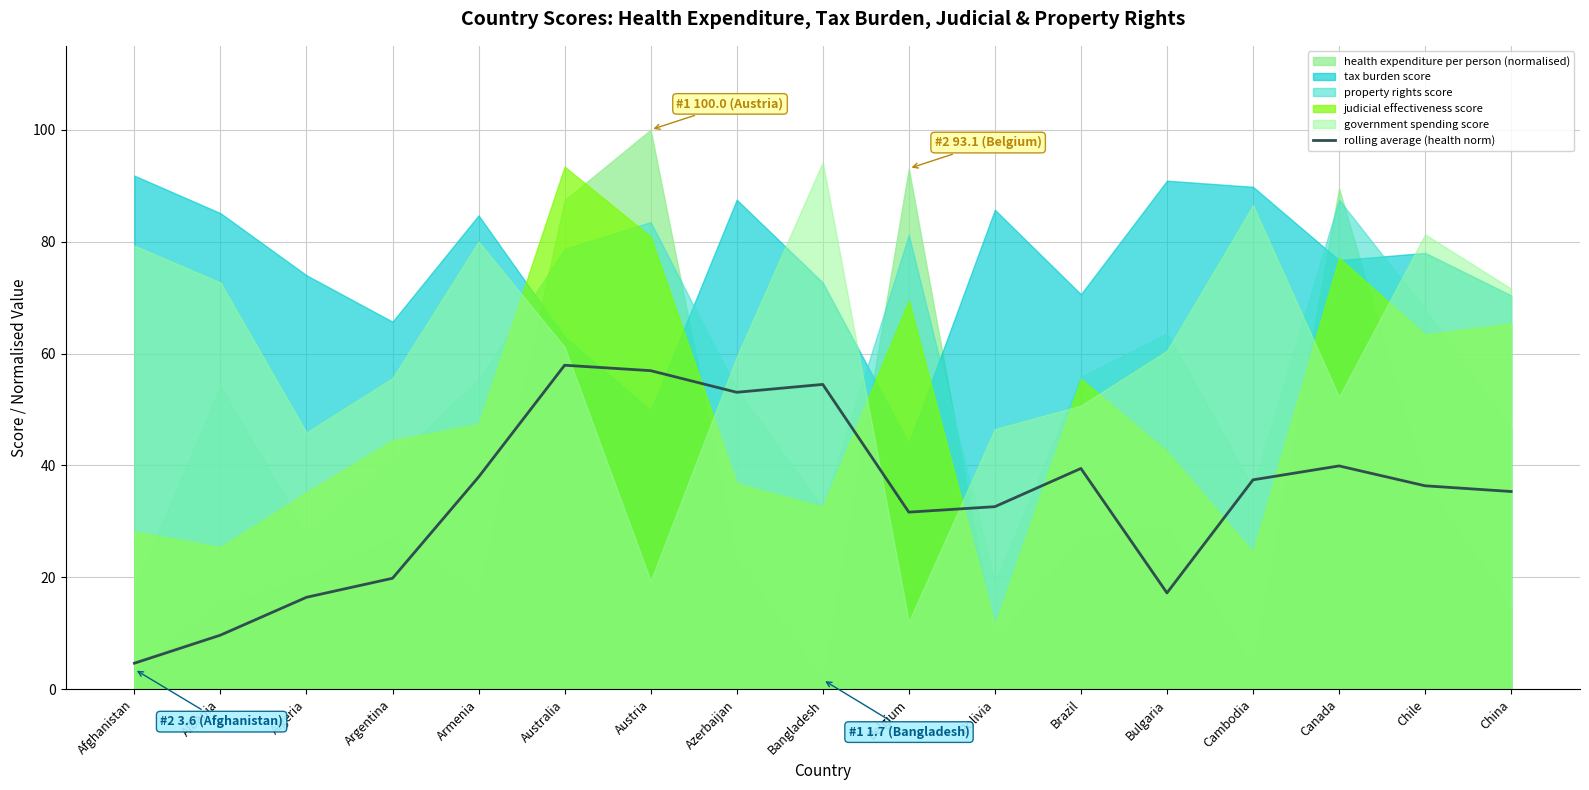

Rank the categories by value from highest to lowest.

Australia, Austria, Bangladesh, Azerbaijan, Canada, Brazil, Armenia, Cambodia, Chile, China, Bolivia, Belgium, Argentina, Bulgaria, Algeria, Albania, Afghanistan